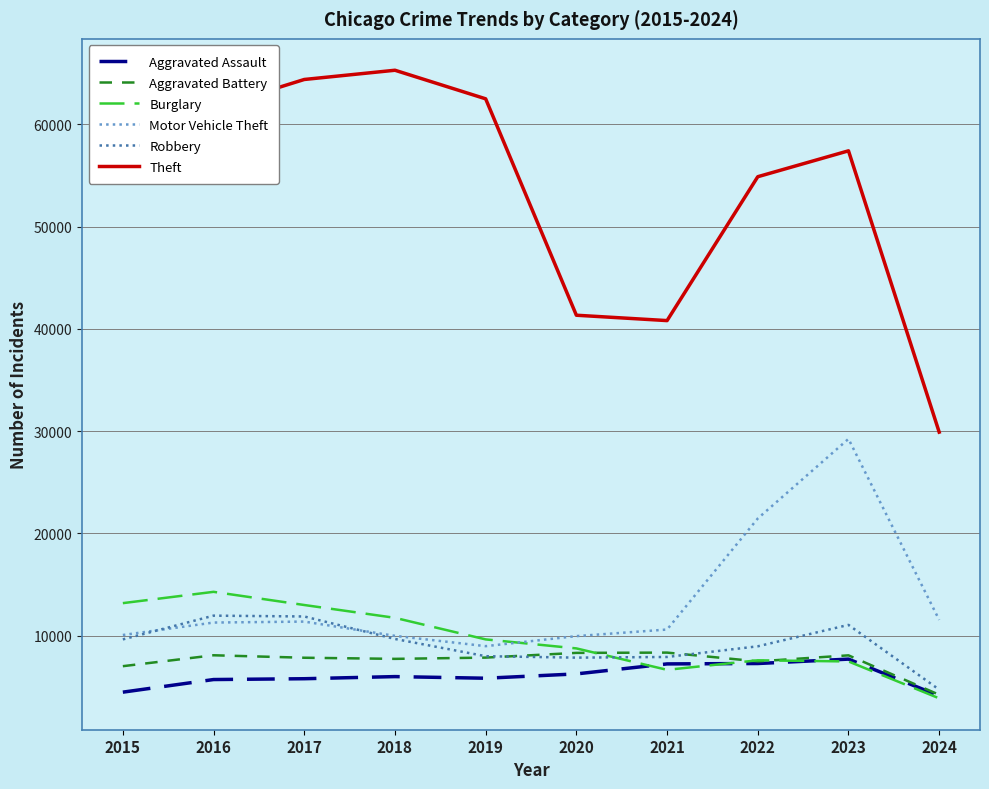

Which series changed the most between 2018 and 2024?

Theft